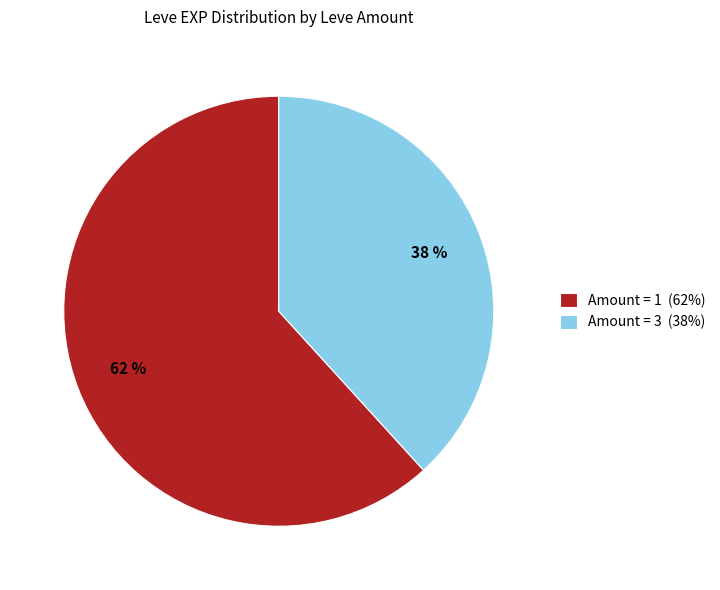

Rank the categories by value from lowest to highest.

Amount = 3 (38%), Amount = 1 (62%)